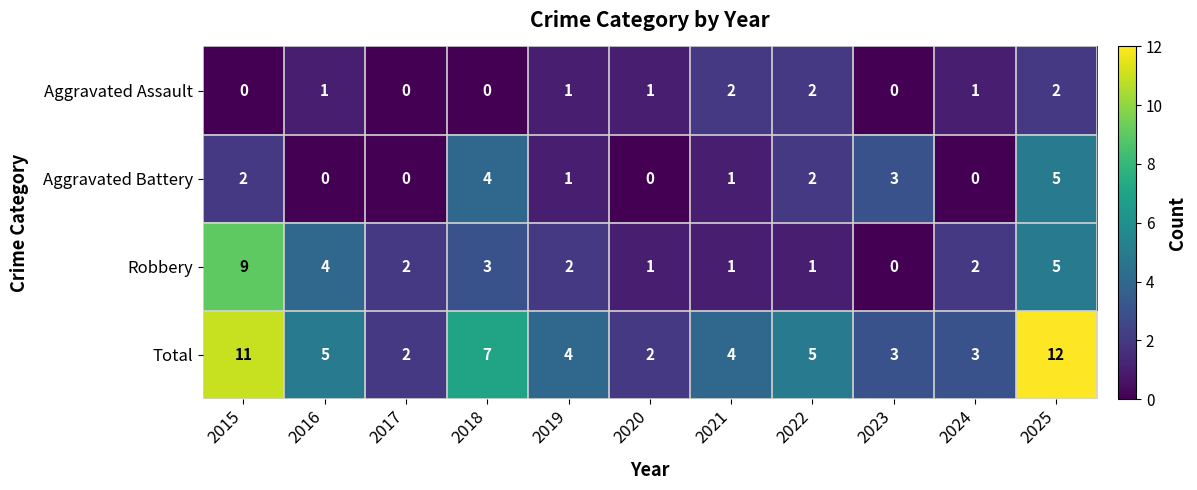

Rank the series at 2016 from highest to lowest value.

Total, Robbery, Aggravated Assault, Aggravated Battery